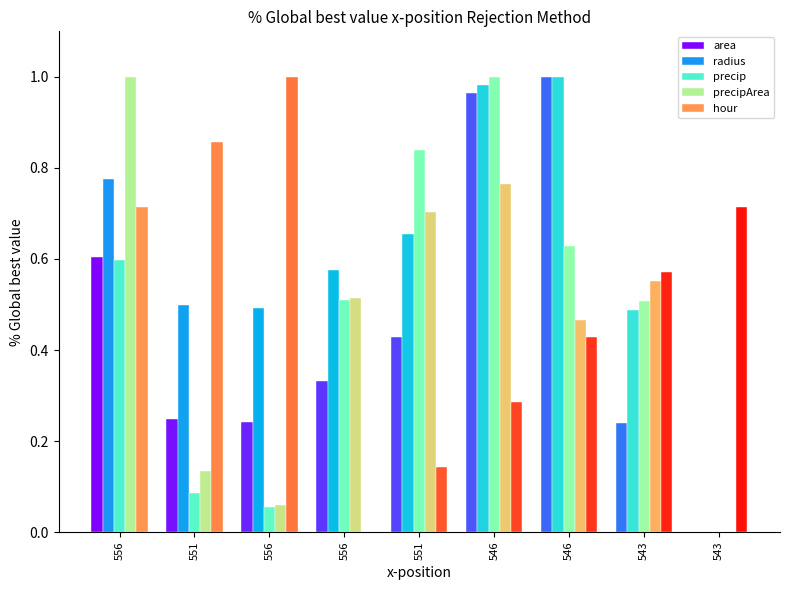

What is the difference between the precipArea values at 546 and 551?

0.3